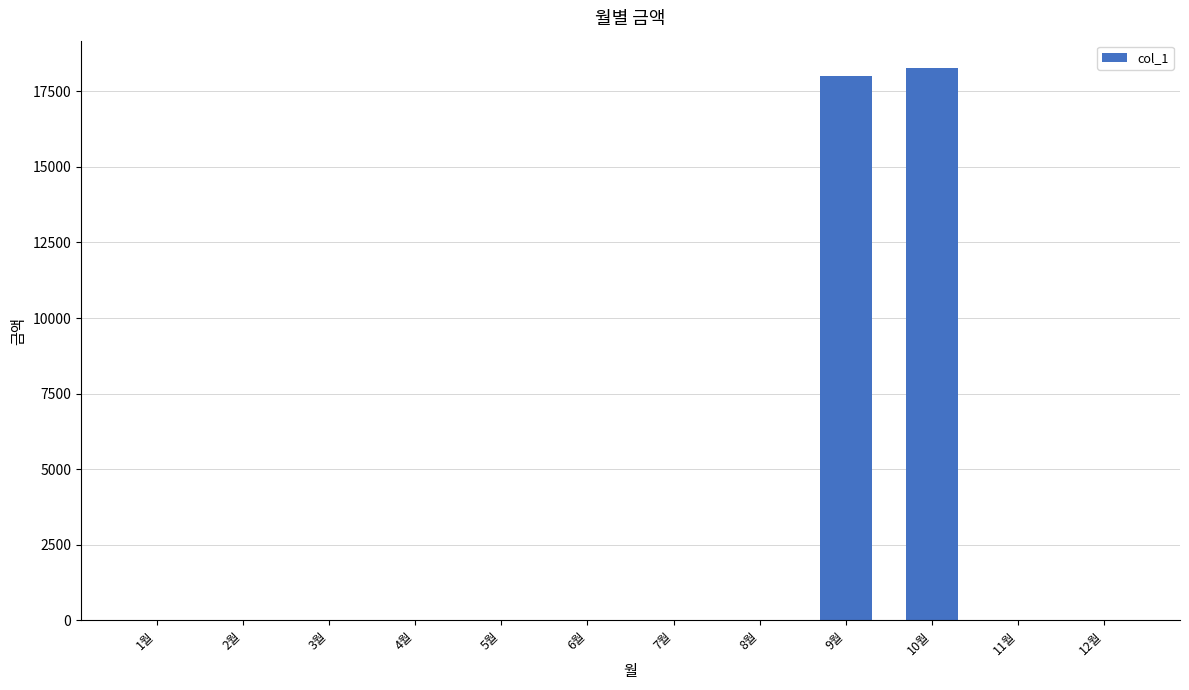

The value at 8월 is 9097. True or false?

False